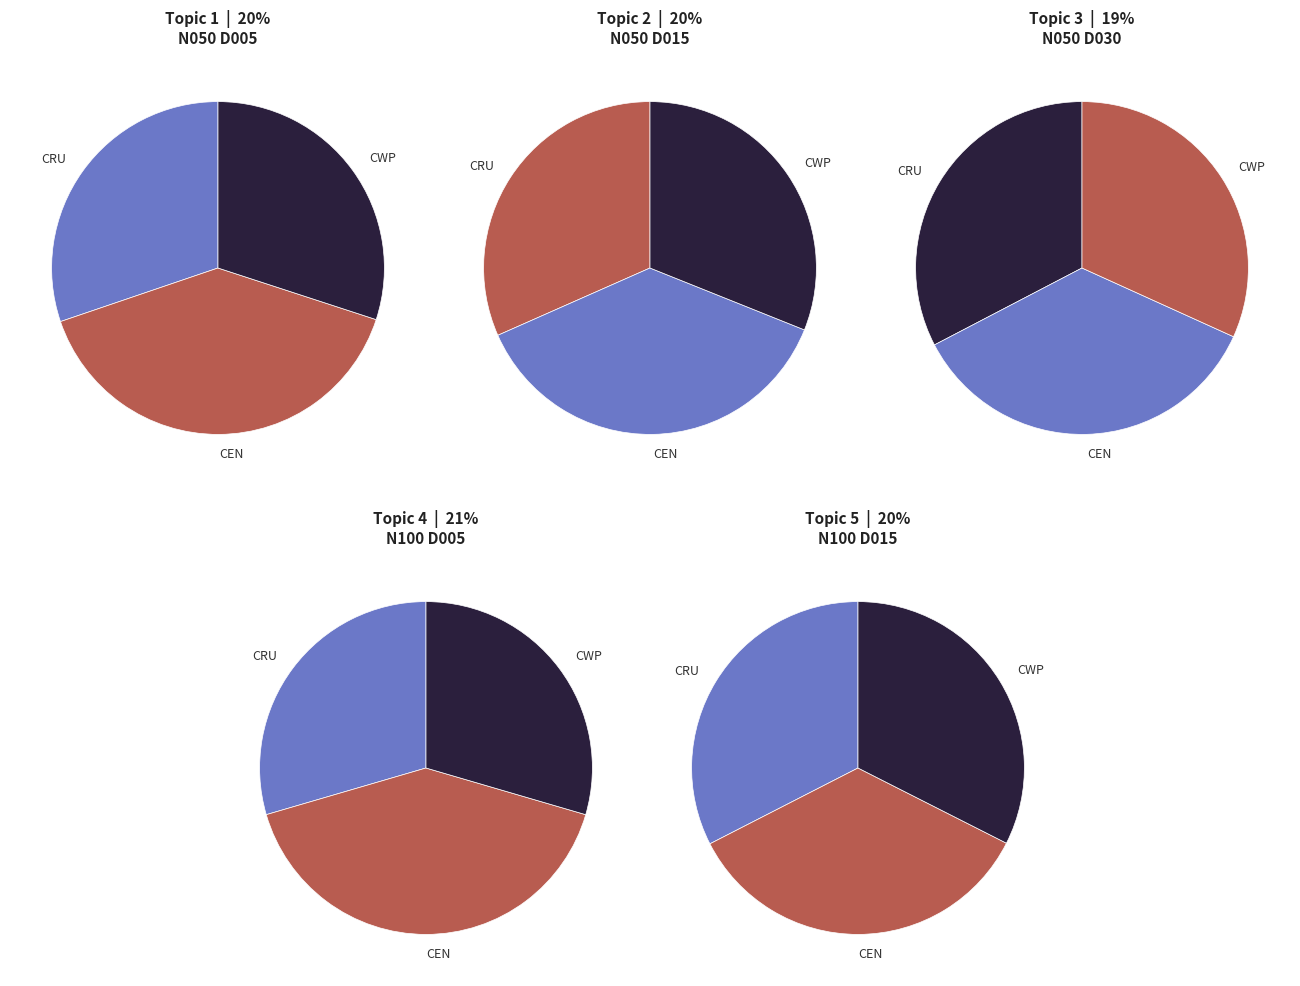

Is there any slice that represents more than half of the pie?

No